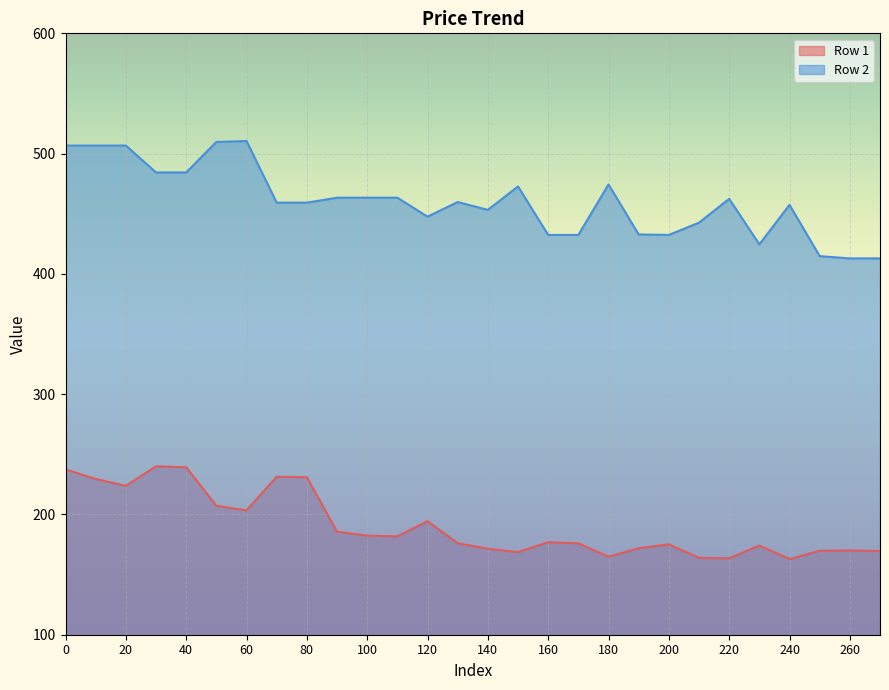

What are all the series names shown in the legend?

Row 1, Row 2